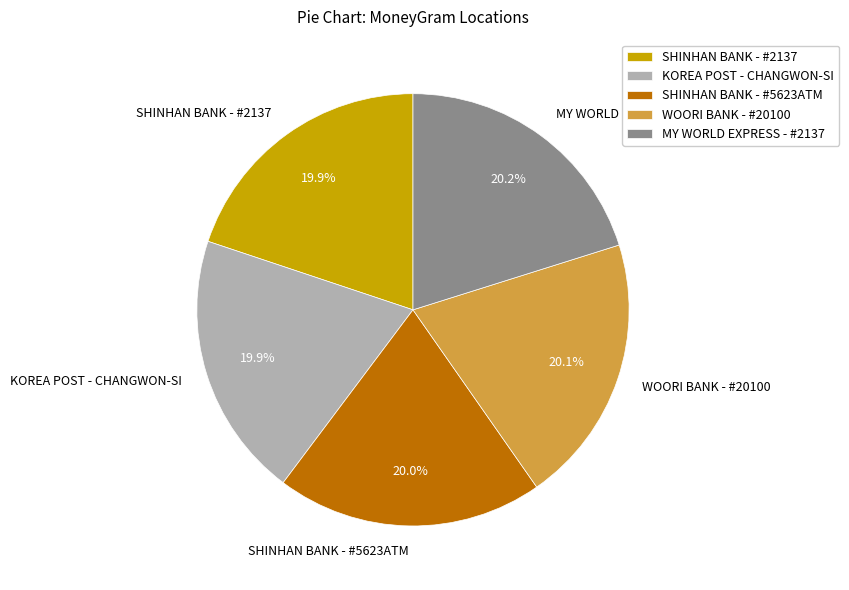

Is the sum of SHINHAN BANK - #2137 and KOREA POST - CHANGWON-SI greater than half?

No